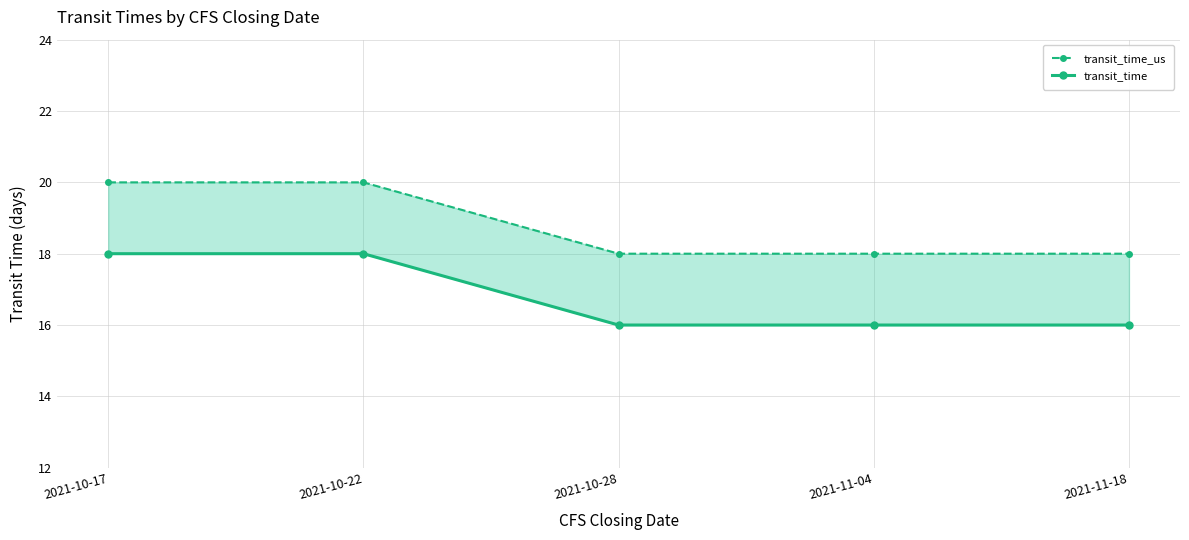

What position from the left is 2021-10-28?

3